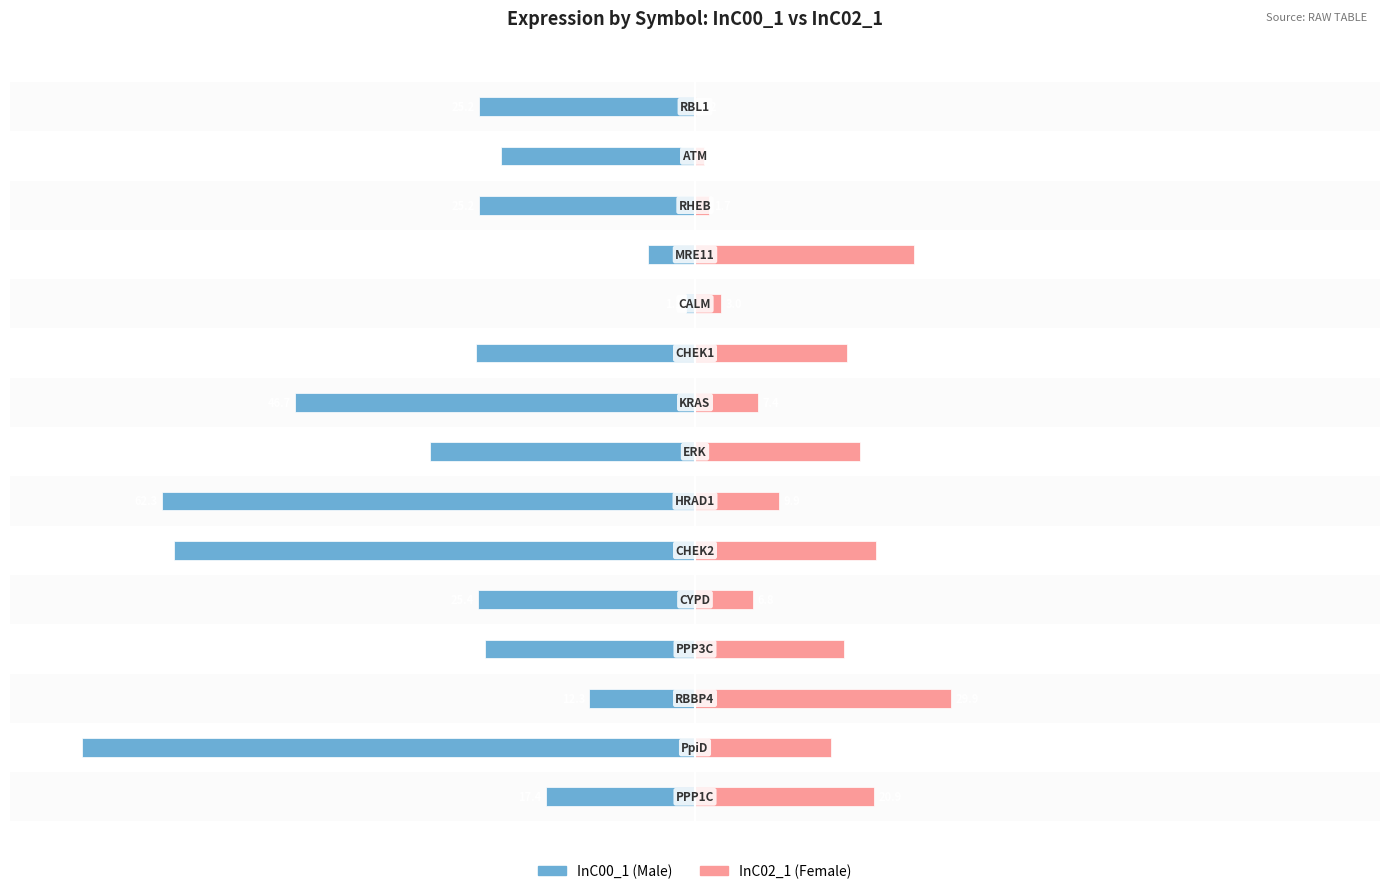

Reading left to right, list all the values displayed in this chart.

InC00_1: -17.4	-71.5	-12.3	-24.5	-25.4	-60.9	-62.3	-31.0	-46.7	-25.5	-1.1	-5.5	-25.2	-22.7	-25.2
InC02_1: 20.9	15.8	29.9	17.4	6.8	21.1	9.9	19.2	7.4	17.7	3.0	25.6	1.7	1.0	0.2